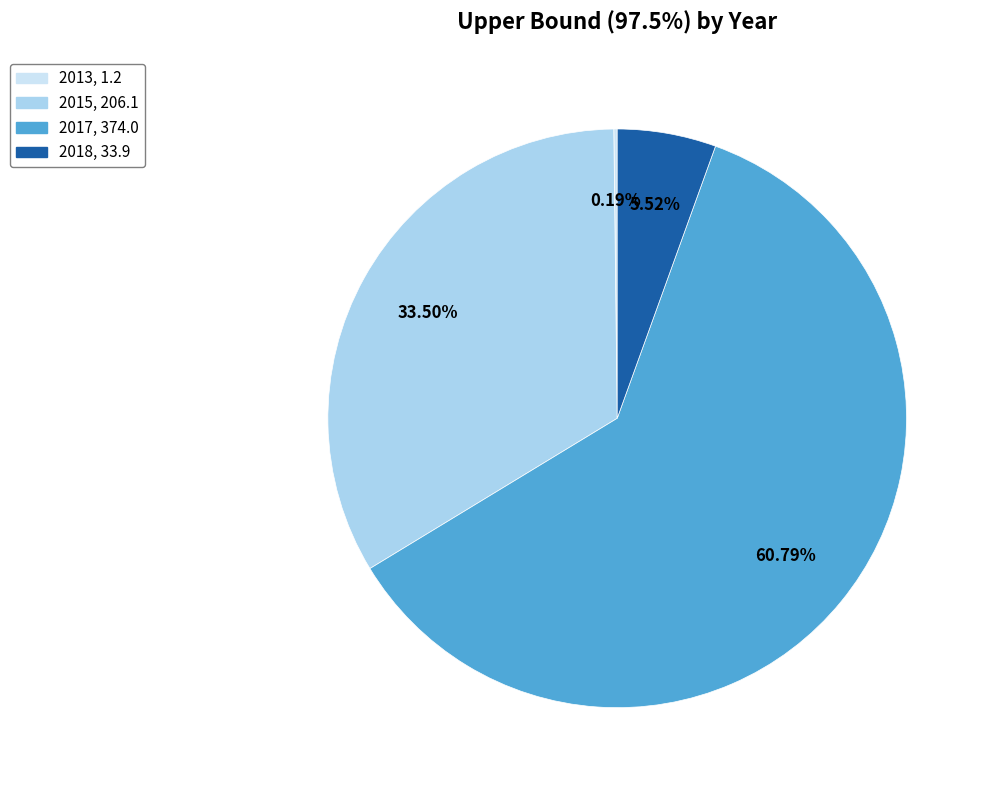

Is 2017 the majority of the pie?

Yes